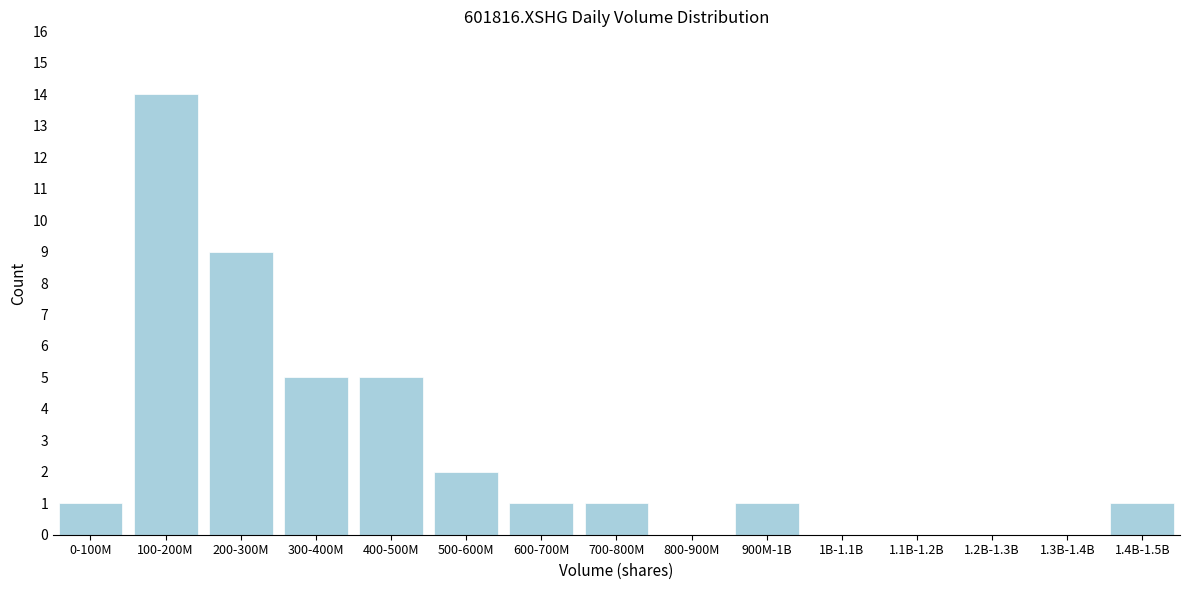

Reading left to right, extract all data points from this chart.

0-100M=1	100-200M=14	200-300M=9	300-400M=5	400-500M=5	500-600M=2	600-700M=1	700-800M=1	800-900M=0	900M-1B=1	1B-1.1B=0	1.1B-1.2B=0	1.2B-1.3B=0	1.3B-1.4B=0	1.4B-1.5B=1